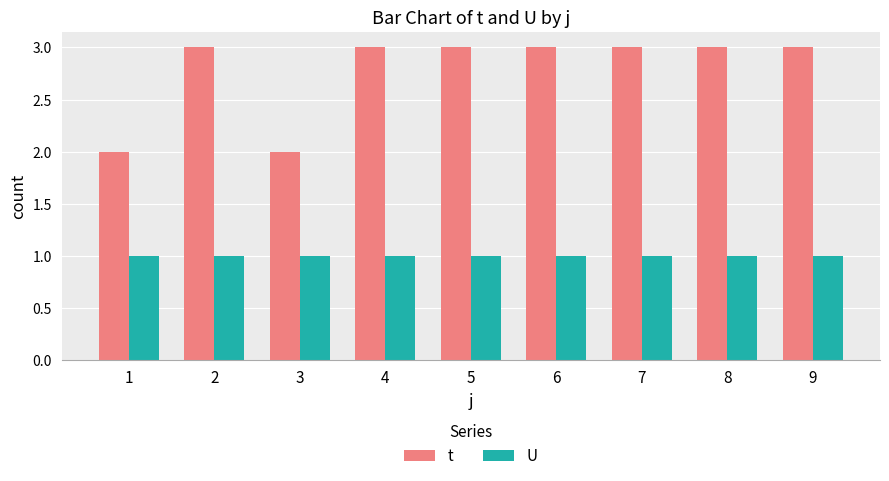

Which series has the widest spread of values?

t